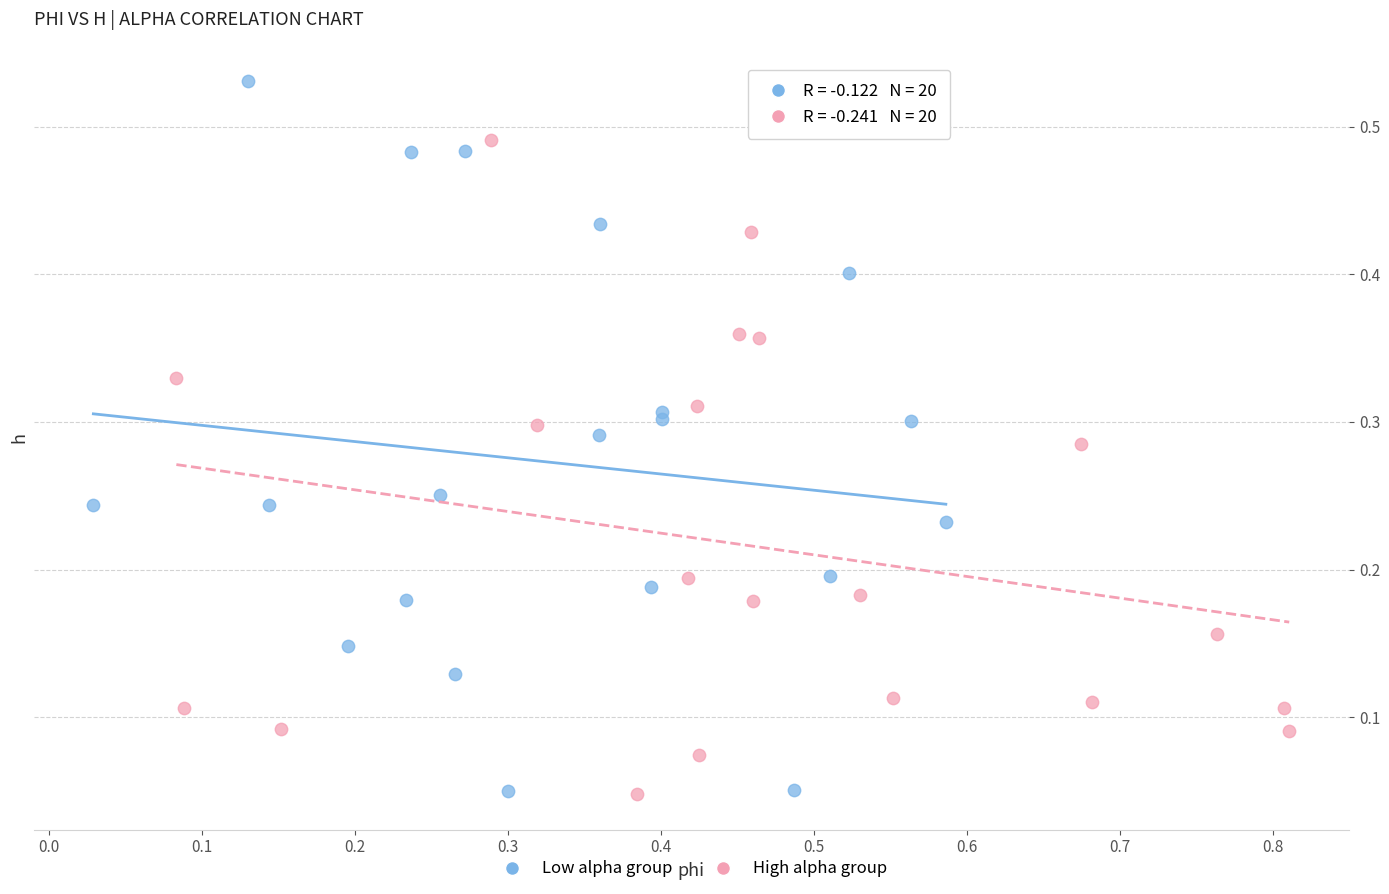

Which series has the largest Y range (max minus min)?

Low alpha group